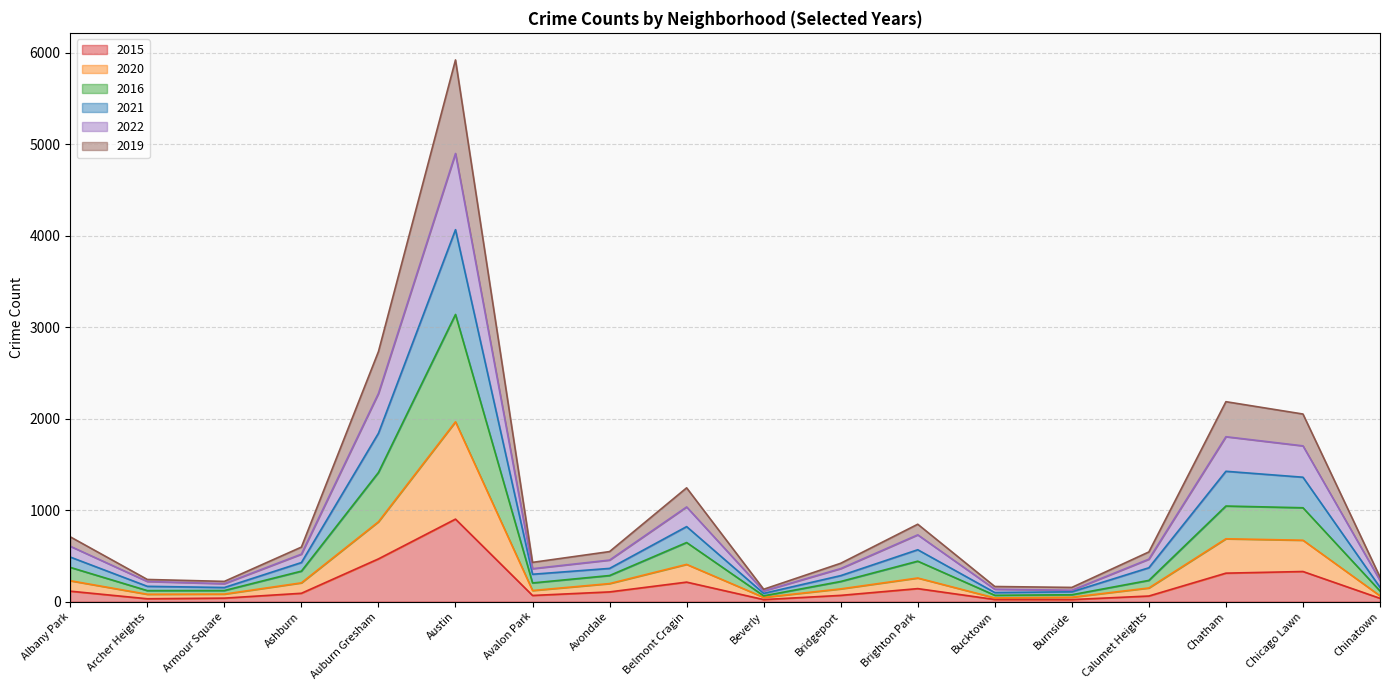

What is the highest value of the 2015 series?

902